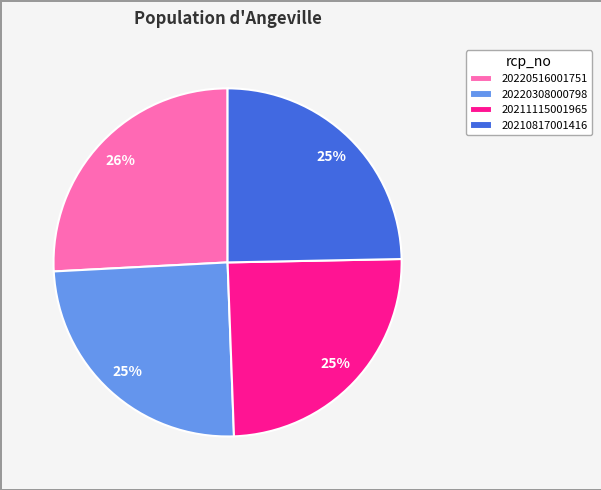

Is there a majority slice in this chart?

No